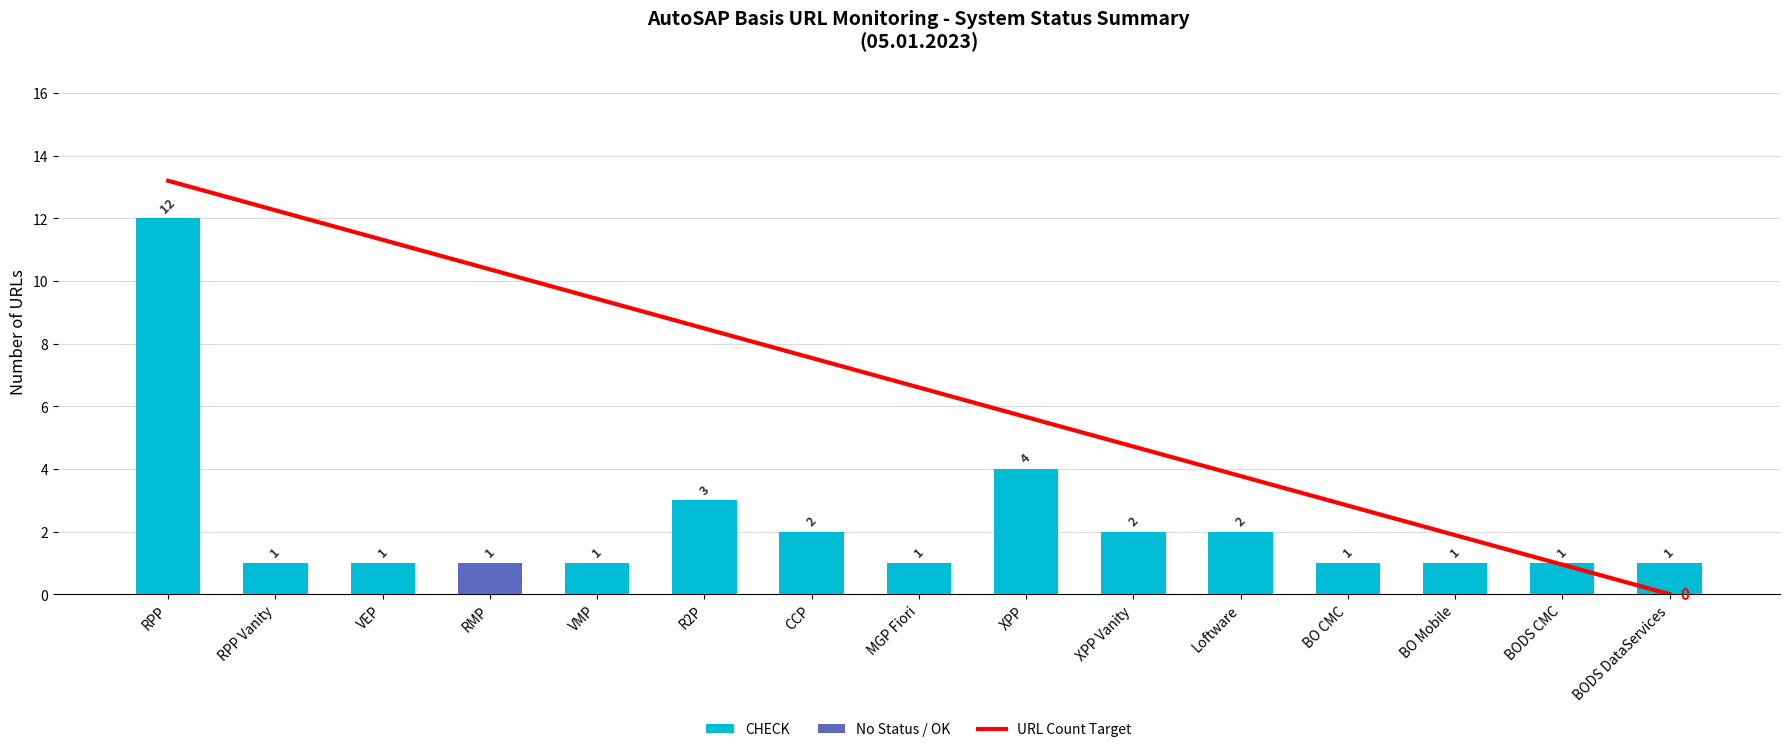

How many categories are shown in the chart?

15